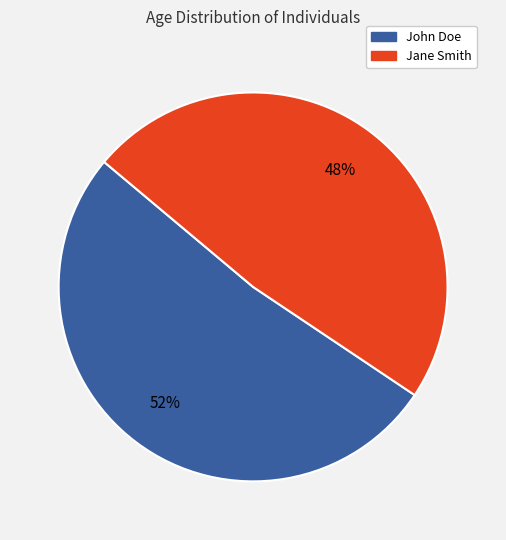

What is the largest slice in the pie chart?

John Doe